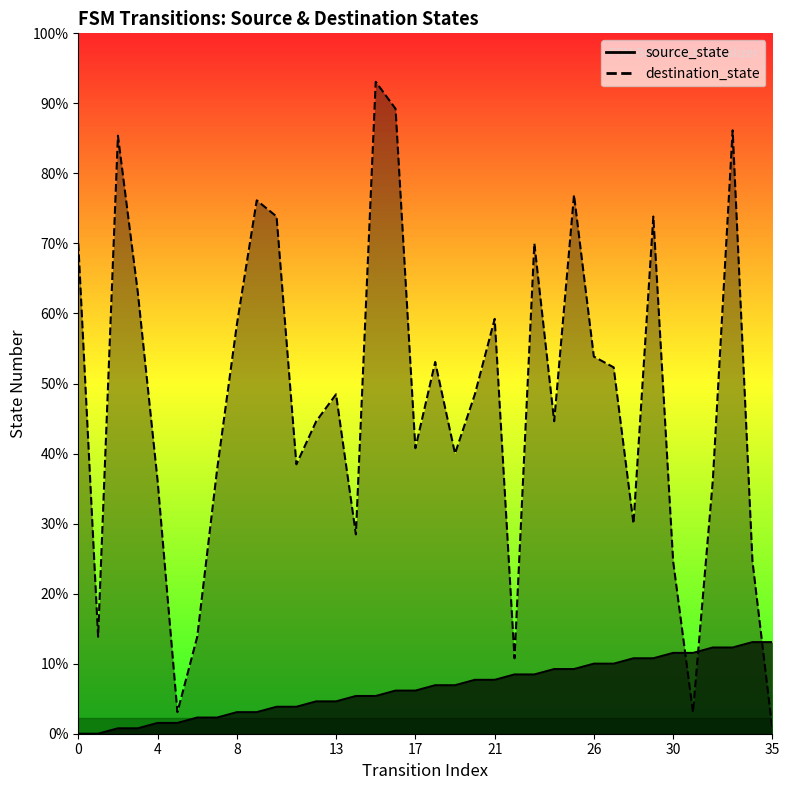

True or false: source_state has a value of 1 at 4.

False